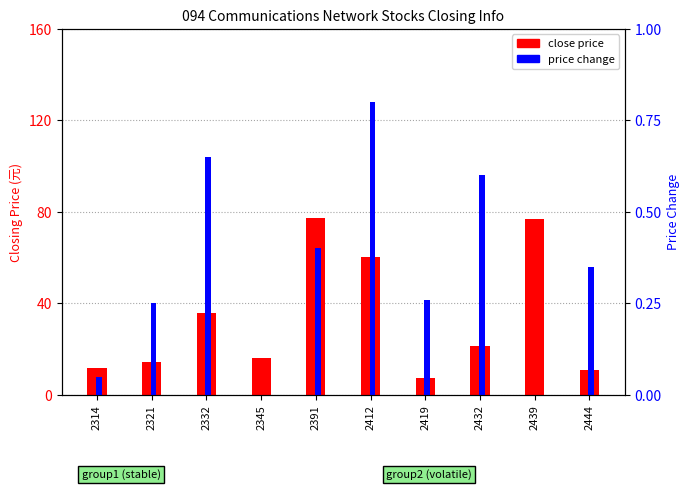

List the labels in order of close price value, largest first.

2391, 2439, 2412, 2332, 2432, 2345, 2321, 2314, 2444, 2419